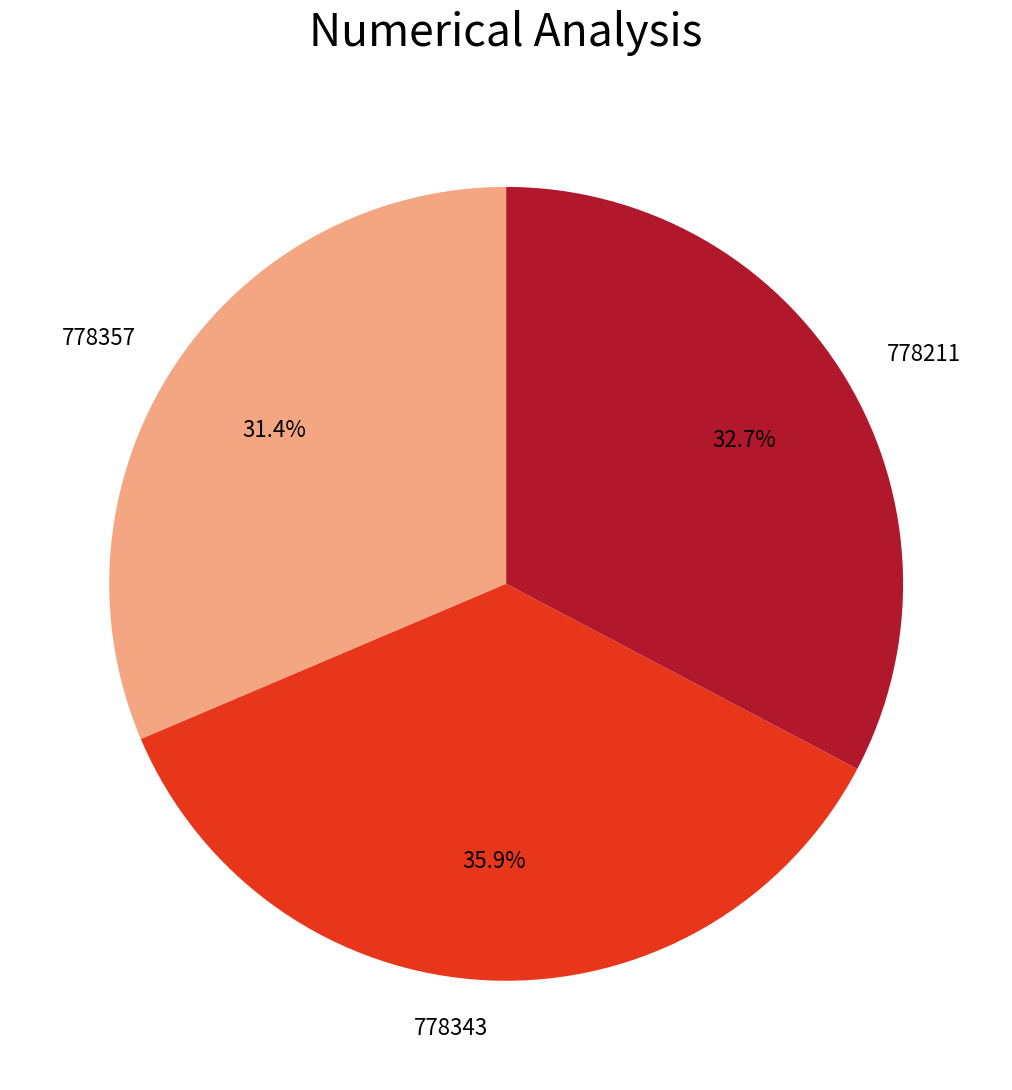

What percentage is the 778343 slice, to the nearest percent?

36%